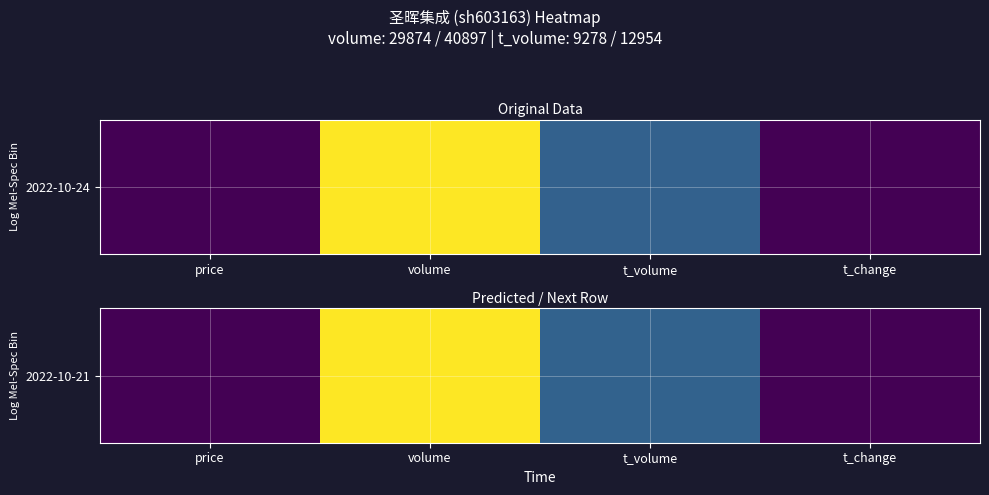

What is the smallest value displayed?

20.4